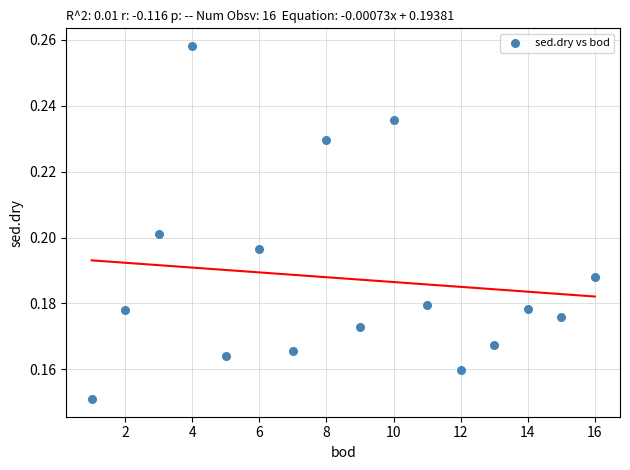

What is the range of X values (max minus min)?

15.0